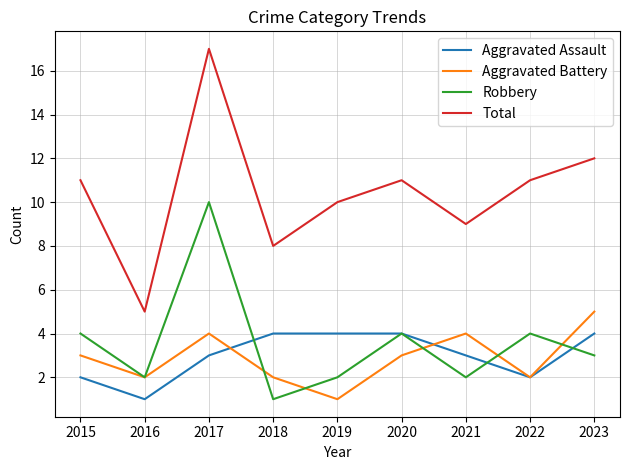

Which series has the widest spread of values?

Total